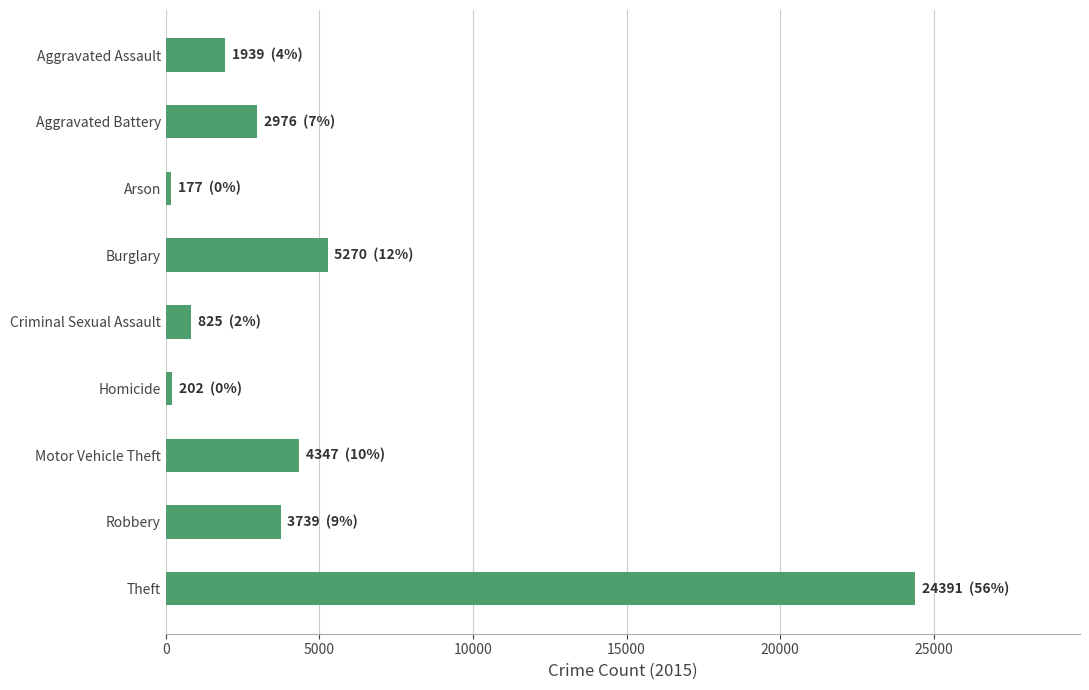

How many series are shown in this chart?

1